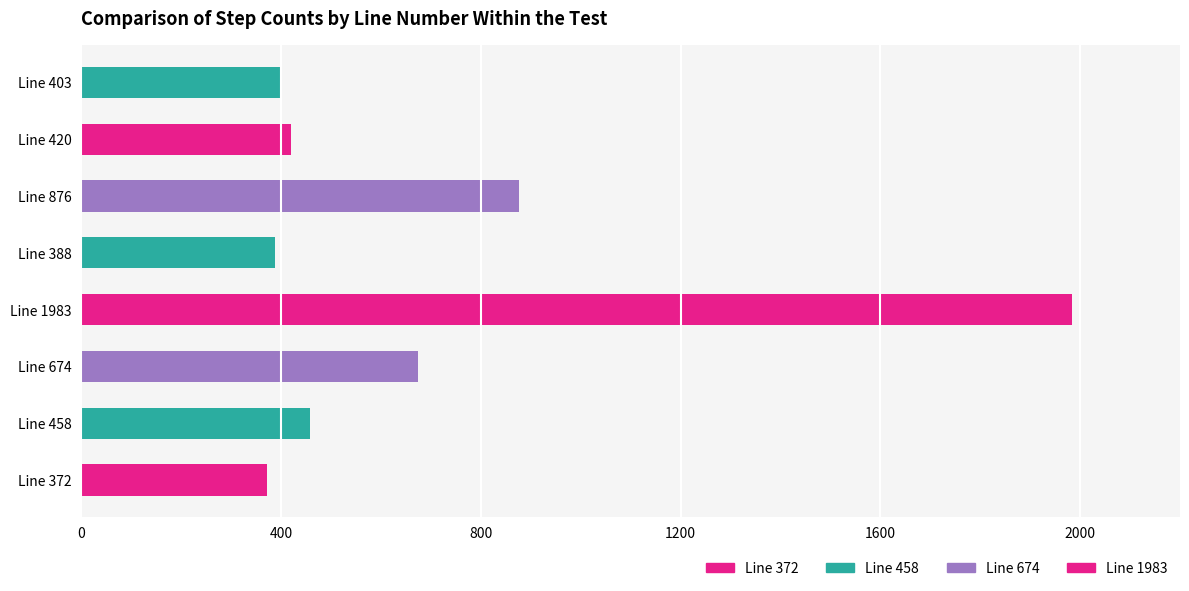

What is the sum of the values at 674 and 372?

1046